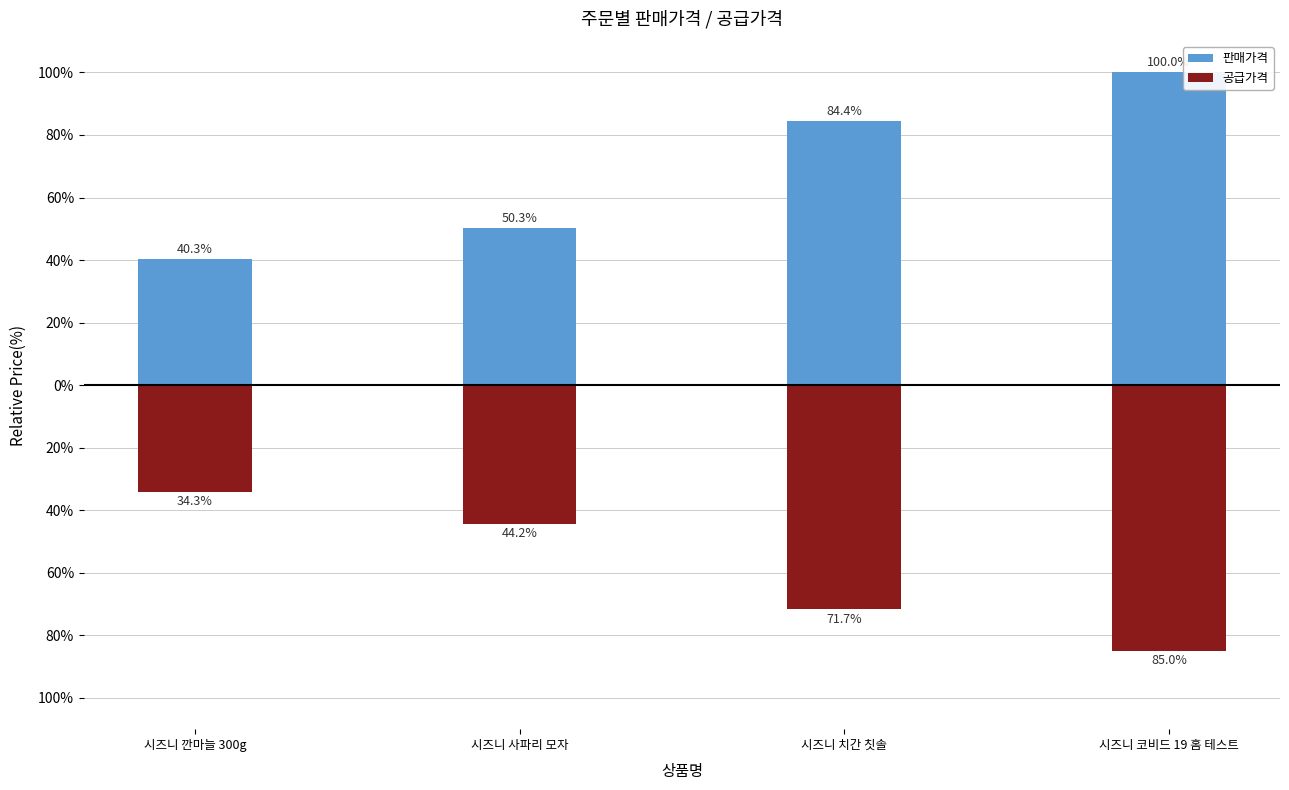

What is the average value of the 판매가격 series?

68.8